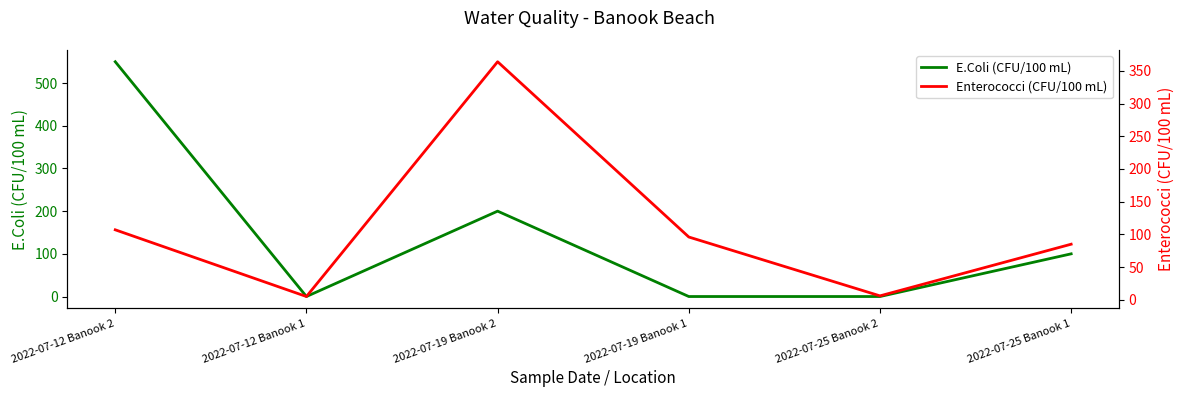

What position from the left is 2022-07-12 Banook 1?

2